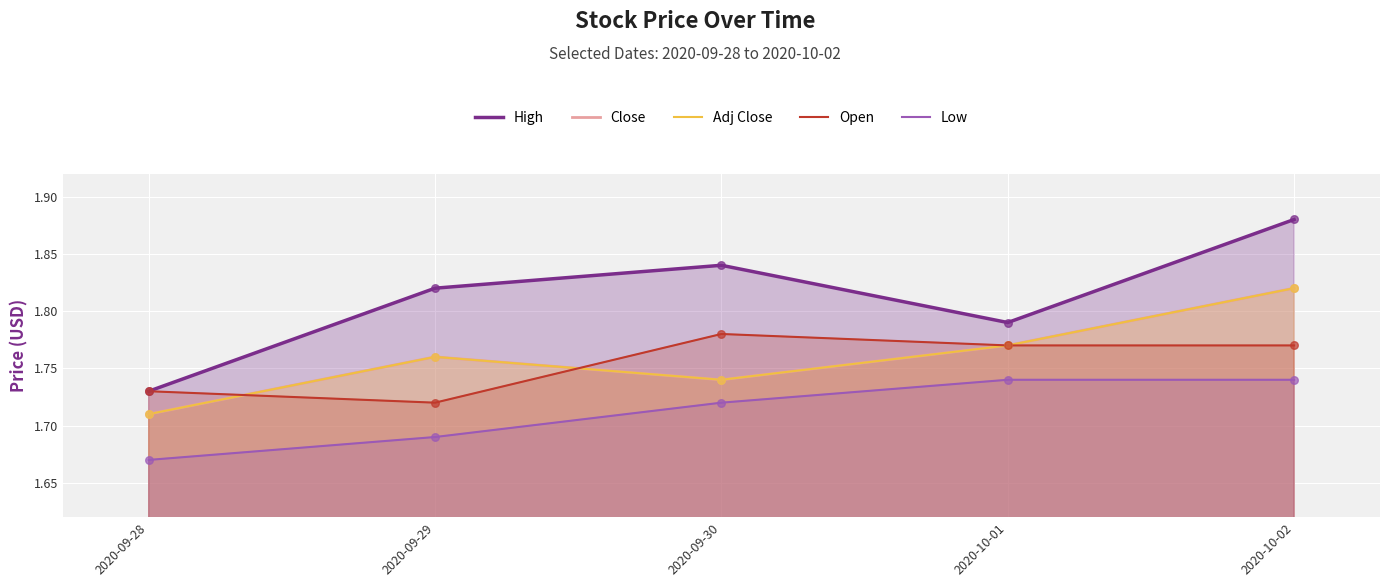

Which series reaches the minimum Y coordinate?

Low